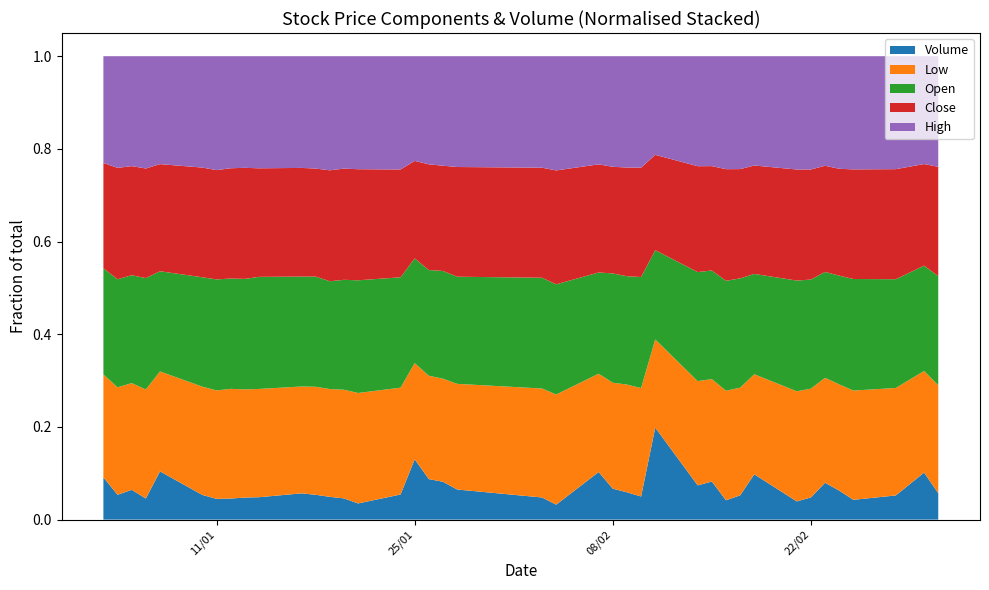

Reading right to left, list all the values displayed in this chart.

Low: 162000	162000	166000	167000	166500	170500	168000	171000	162000	163500	161500	156000	163000	160000	161500	163000	160000	149500	148500	150500	143500	144500	149500	152500	165000	172000	173000	170500	174000	176000	183000	186500	188000	186500	191000	181000	180500	183000	178000	176500
Open: 164000	168000	168000	170500	170500	172000	168500	172000	162500	166000	162000	165500	170500	162000	165500	164000	165000	154000	148500	153000	145500	151000	153000	166000	170500	175500	175000	170500	177500	181000	189500	190500	189000	191000	193000	181500	184500	185000	179000	182000
Close: 164000	162000	170000	167500	167500	172500	170000	172500	175500	166000	164500	159000	165500	173000	163000	164500	161000	164500	153500	152000	149000	147500	153000	154500	166500	173000	177000	175500	174000	179000	183500	191500	189000	188000	193500	194000	181500	187000	184500	180500
High: 166000	172000	174500	173000	176500	178000	175000	176000	177000	171500	166500	167500	172000	179000	166000	168500	167000	164500	154000	154000	150500	153500	156500	166000	175000	176000	179000	180500	181000	184000	189500	192500	192000	196000	196500	195500	186000	188500	185000	183000
Volume: 39533	75032	37338	30246	45456	59874	34288	28277	73340	36886	28453	58071	53491	166964	34443	41351	46694	72396	20162	30574	40879	53043	58648	95610	38778	25202	33763	36018	40002	43236	37862	38067	36095	35746	43441	87361	34968	51080	41123	72436